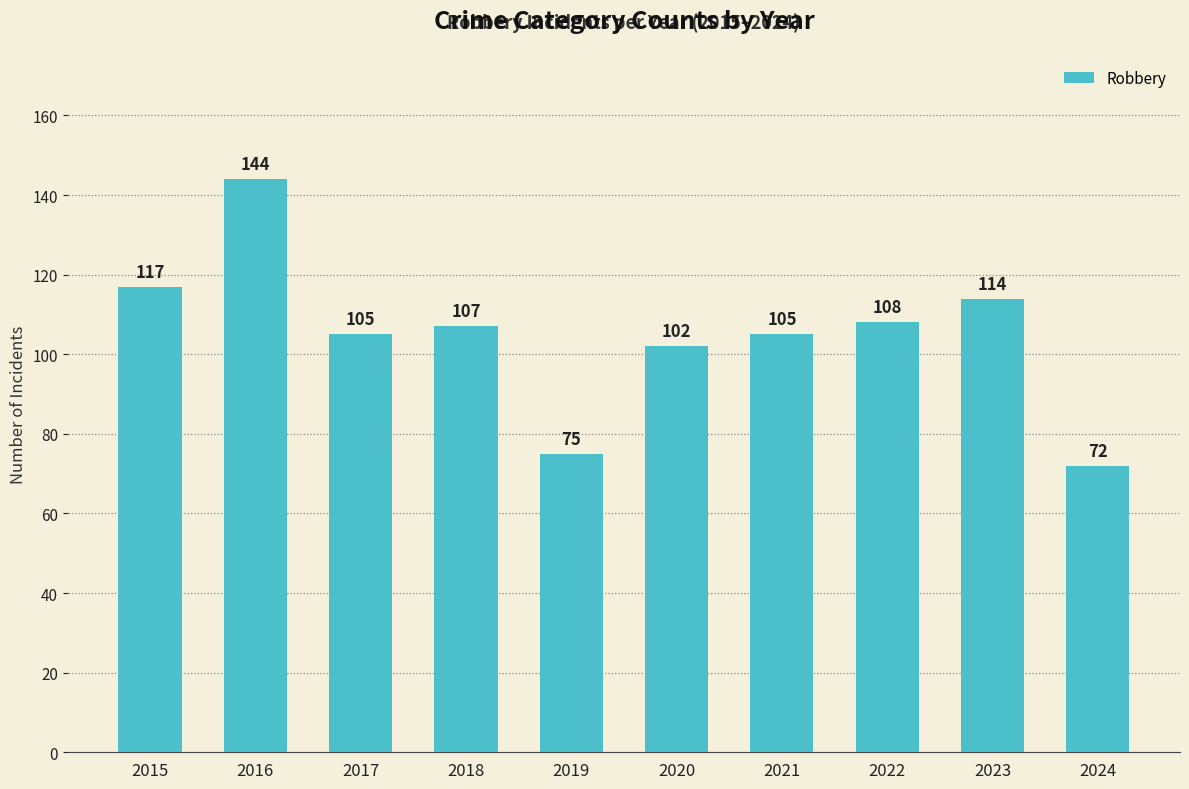

What is the average value?

105